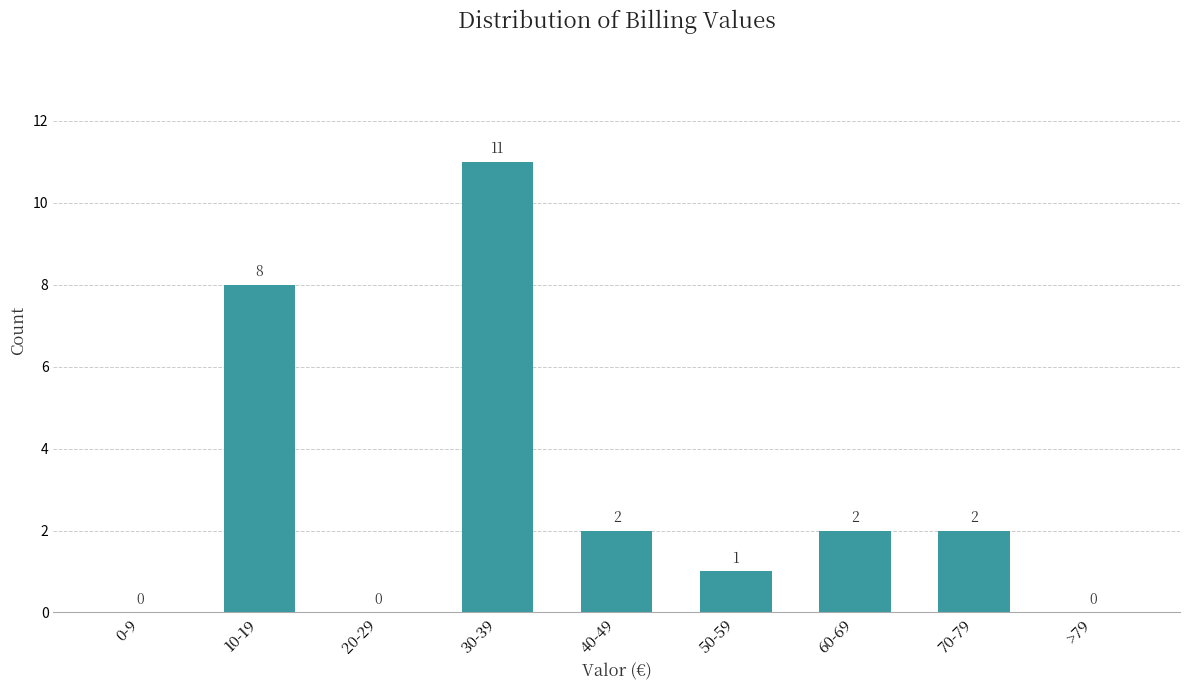

Reading left to right, transcribe all the data shown in this chart.

0-9=0	10-19=8	20-29=0	30-39=11	40-49=2	50-59=1	60-69=2	70-79=2	>79=0